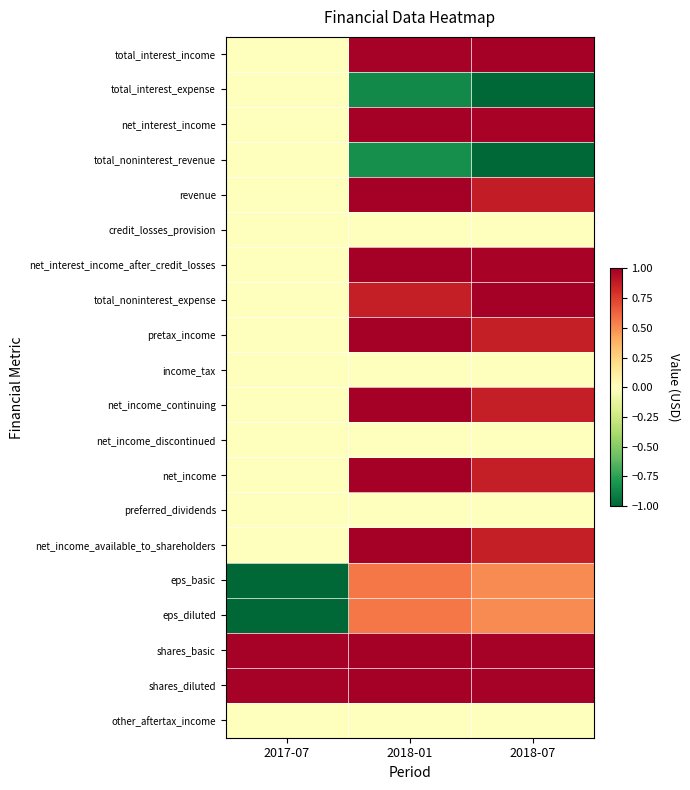

Reading right to left, extract all data points from this chart.

total_interest_income: 2018-07=1.0	2018-01=1.0	2017-07=0.0
total_interest_expense: 2018-07=-1.0	2018-01=-0.9	2017-07=0.0
net_interest_income: 2018-07=1.0	2018-01=1.0	2017-07=0.0
total_noninterest_revenue: 2018-07=-1.0	2018-01=-0.8	2017-07=0.0
revenue: 2018-07=0.9	2018-01=1.0	2017-07=0.0
credit_losses_provision: 2018-07=0.0	2018-01=0.0	2017-07=0.0
net_interest_income_after_credit_losses: 2018-07=1.0	2018-01=1.0	2017-07=0.0
total_noninterest_expense: 2018-07=1.0	2018-01=0.9	2017-07=0.0
pretax_income: 2018-07=0.9	2018-01=1.0	2017-07=0.0
income_tax: 2018-07=0.0	2018-01=0.0	2017-07=0.0
net_income_continuing: 2018-07=0.9	2018-01=1.0	2017-07=0.0
net_income_discontinued: 2018-07=0.0	2018-01=0.0	2017-07=0.0
net_income: 2018-07=0.9	2018-01=1.0	2017-07=0.0
preferred_dividends: 2018-07=0.0	2018-01=0.0	2017-07=0.0
net_income_available_to_shareholders: 2018-07=0.9	2018-01=1.0	2017-07=0.0
eps_basic: 2018-07=0.5	2018-01=0.6	2017-07=-1.0
eps_diluted: 2018-07=0.5	2018-01=0.6	2017-07=-1.0
shares_basic: 2018-07=1.0	2018-01=1.0	2017-07=1.0
shares_diluted: 2018-07=1.0	2018-01=1.0	2017-07=1.0
other_aftertax_income: 2018-07=0.0	2018-01=0.0	2017-07=0.0